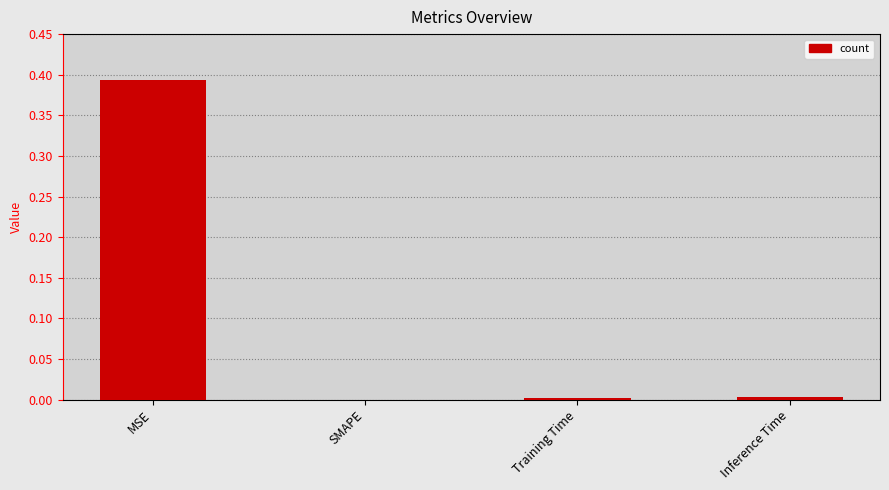

Is it true that the value at SMAPE is 0.0?

True